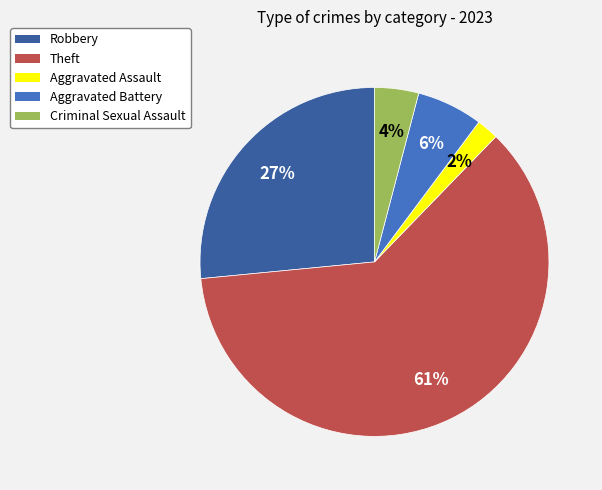

Is it true that Criminal Sexual Assault is 4% of the pie?

True